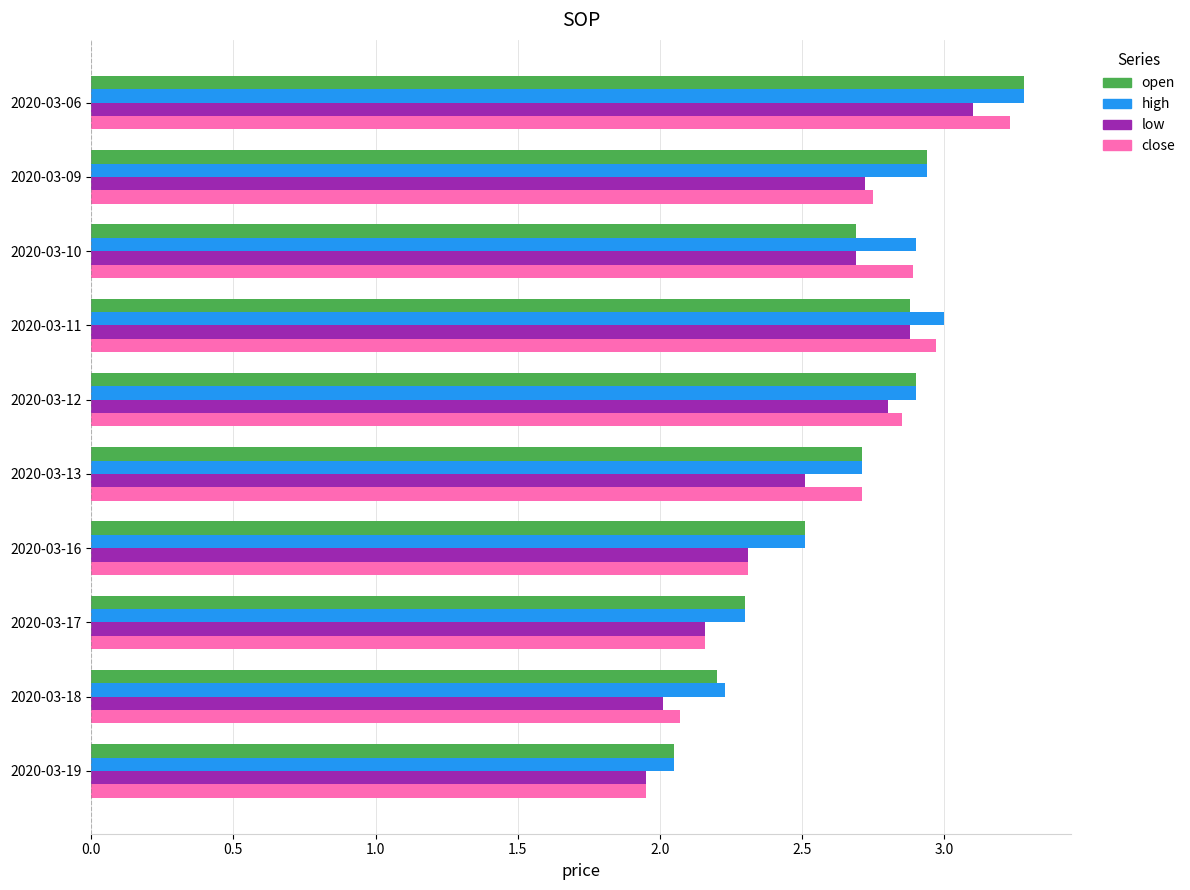

Which series has the largest range (max minus min)?

close